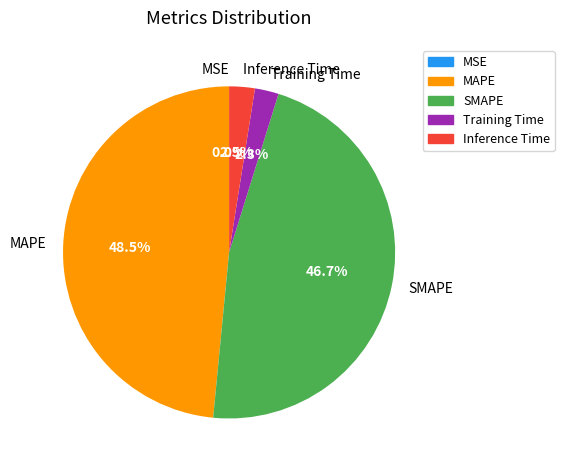

Which category has the biggest portion of the pie?

MAPE